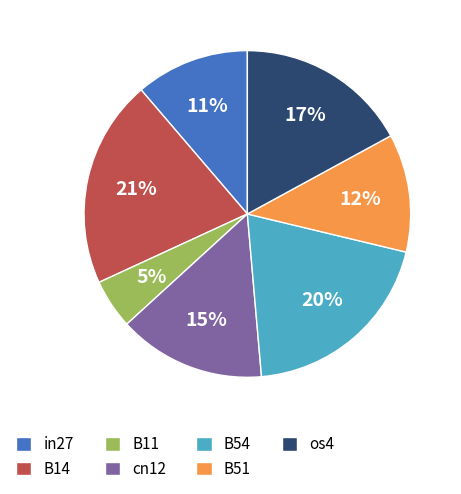

Which slice is the largest?

B14